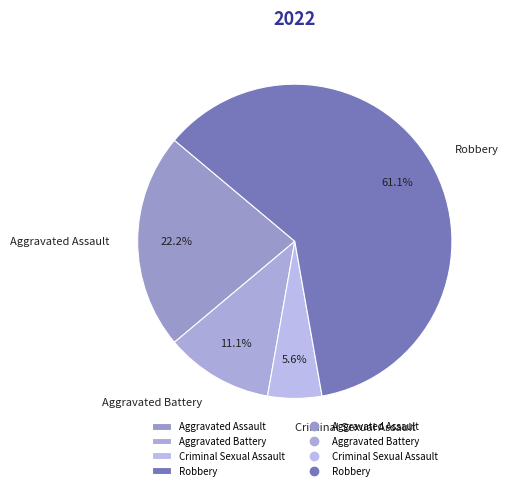

What is the largest slice in the pie chart?

Robbery